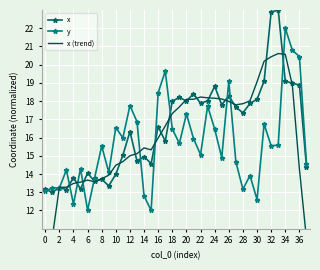

What is the difference between the x (trend) values at 6 and 23?

4.9